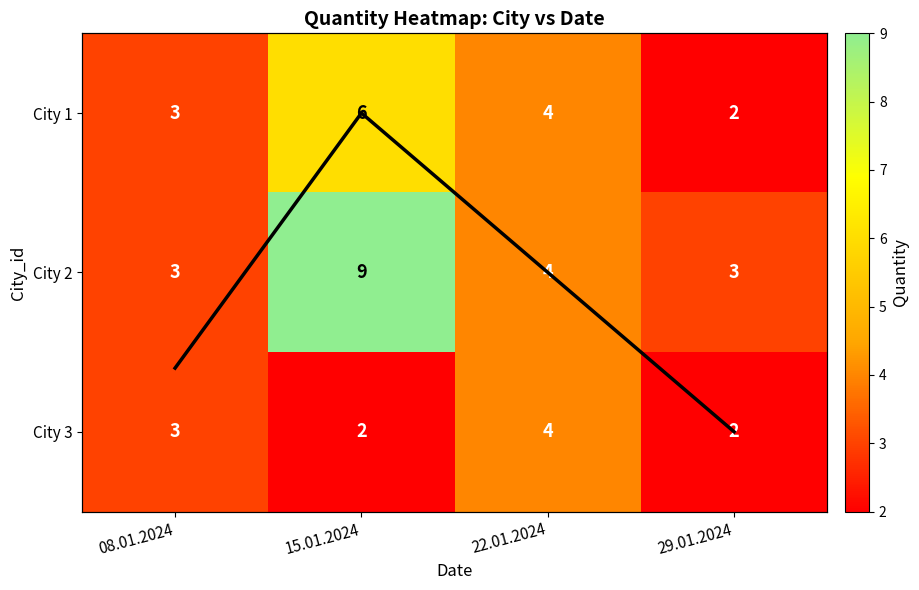

Where is City 1 nearest to the value 4?

22.01.2024